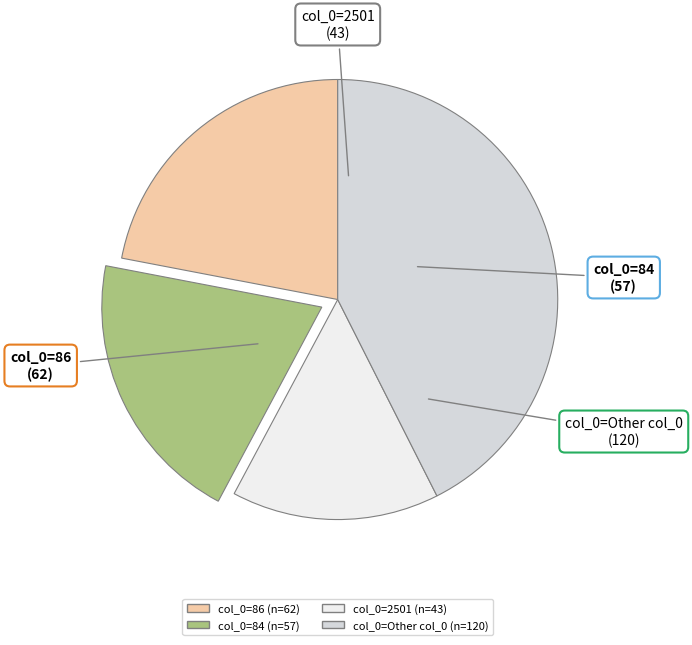

Does any single category account for the majority?

No